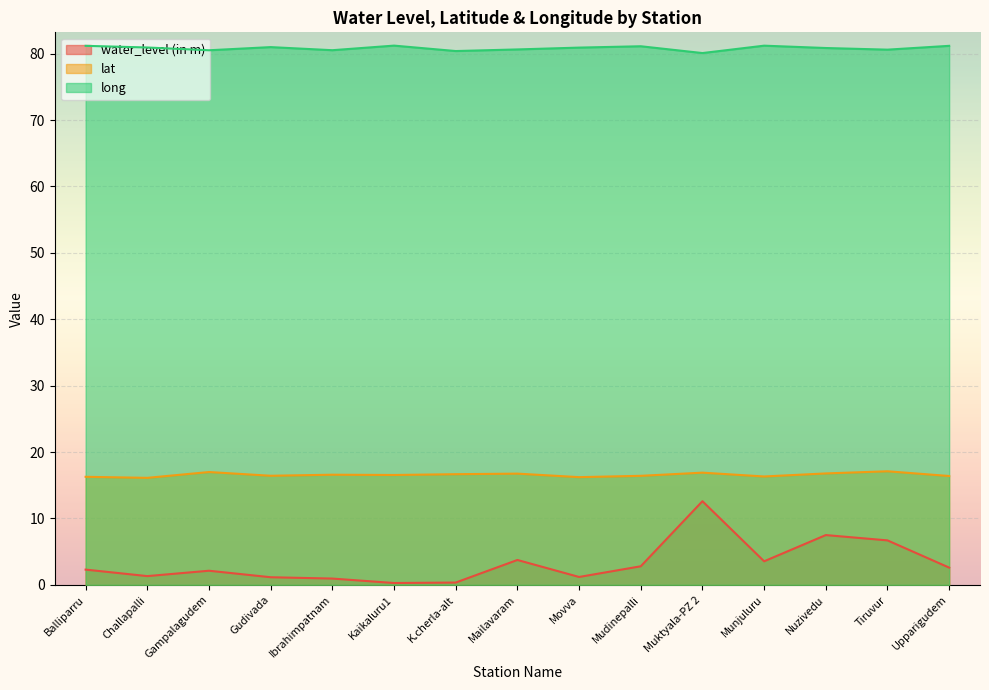

True or false: water_level (in m) has a value of 0.2 at K.cherla-alt.

False